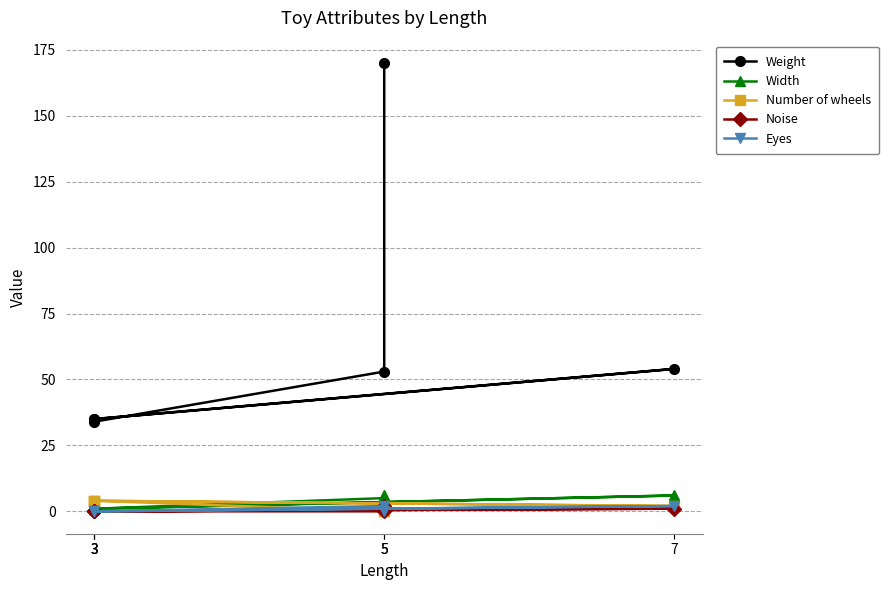

How many series are shown in this chart?

5